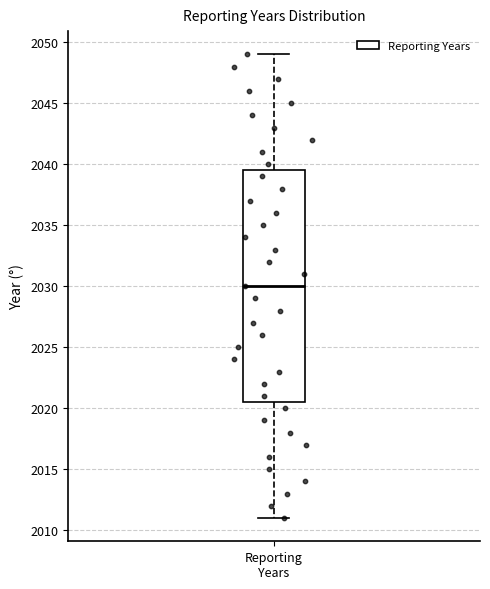

Transcribe this box plot: give where the median line is, the range the box spans, and where the two whiskers end, as read against the y-axis. The values are not printed on the chart, so give them approximately, as read against the axis.

median 2030.0, box 2020.5 to 2039.5, whiskers 2011.0 to 2049.0